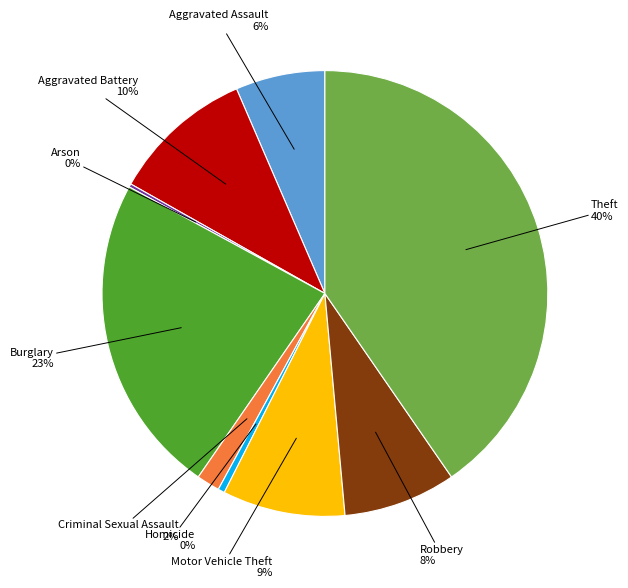

Is Homicide the majority of the pie?

No